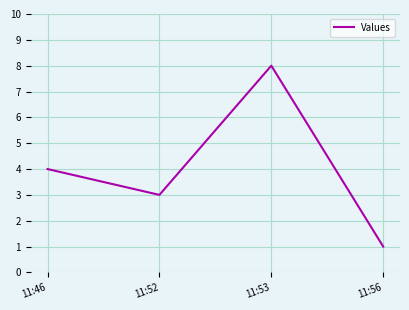

What is the difference between the values at 11:46 and 11:52?

1